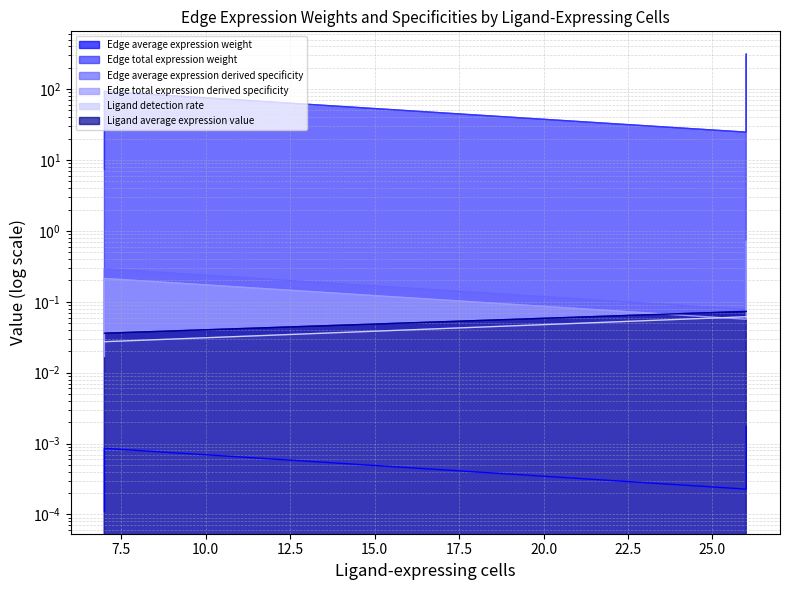

What is the maximum value for Edge total expression derived specificity?

0.7